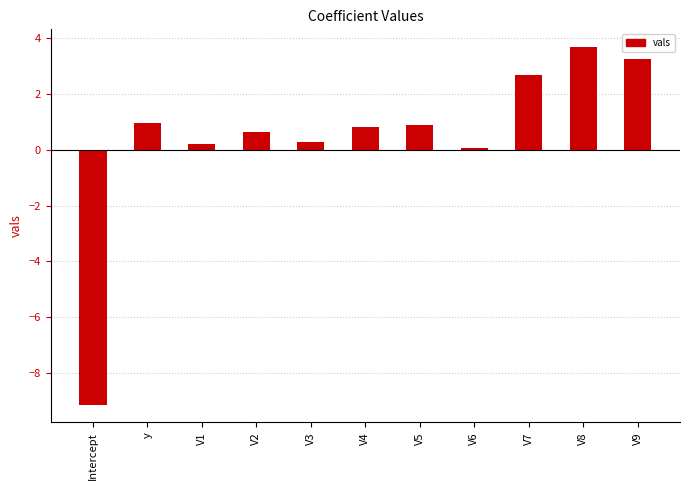

Which label corresponds to the smallest value in the chart?

Intercept